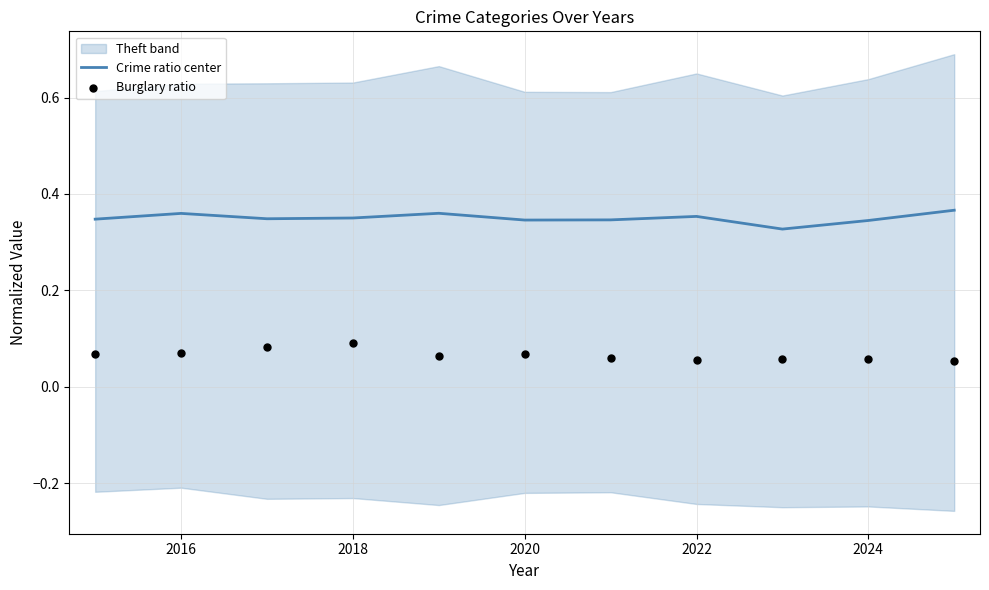

The Crime ratio center series shows 0.6 at 2022. True or false?

False